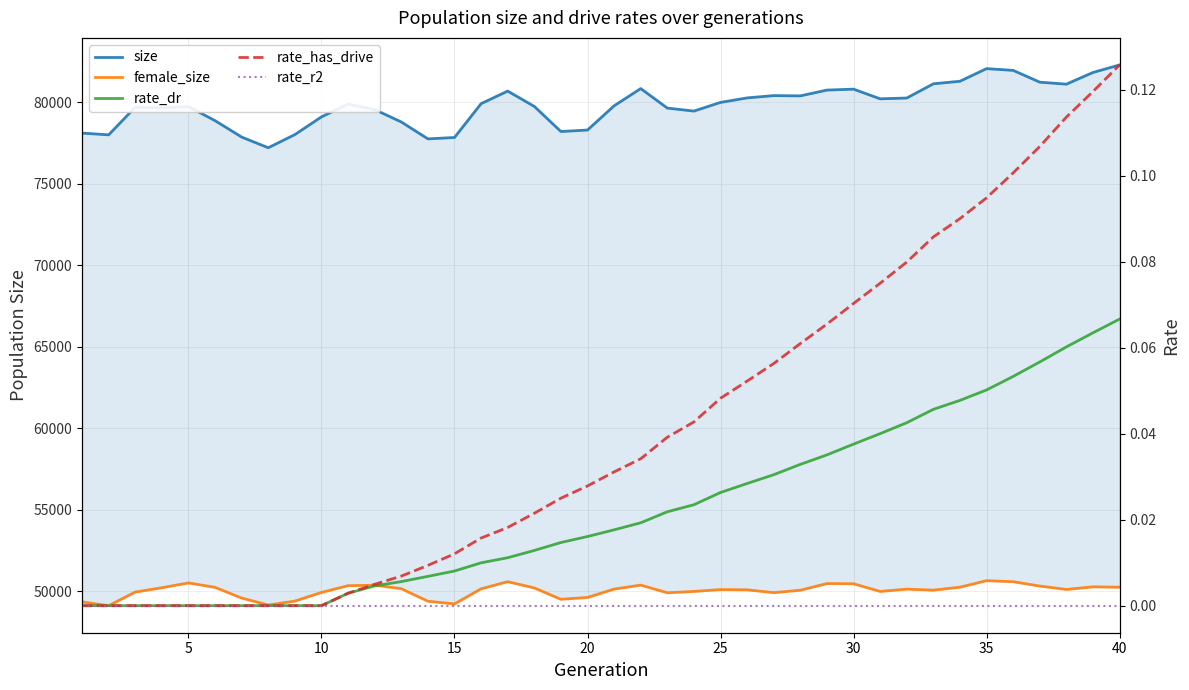

Is the value of size at 15 greater than the value of rate_dr at 35?

Yes